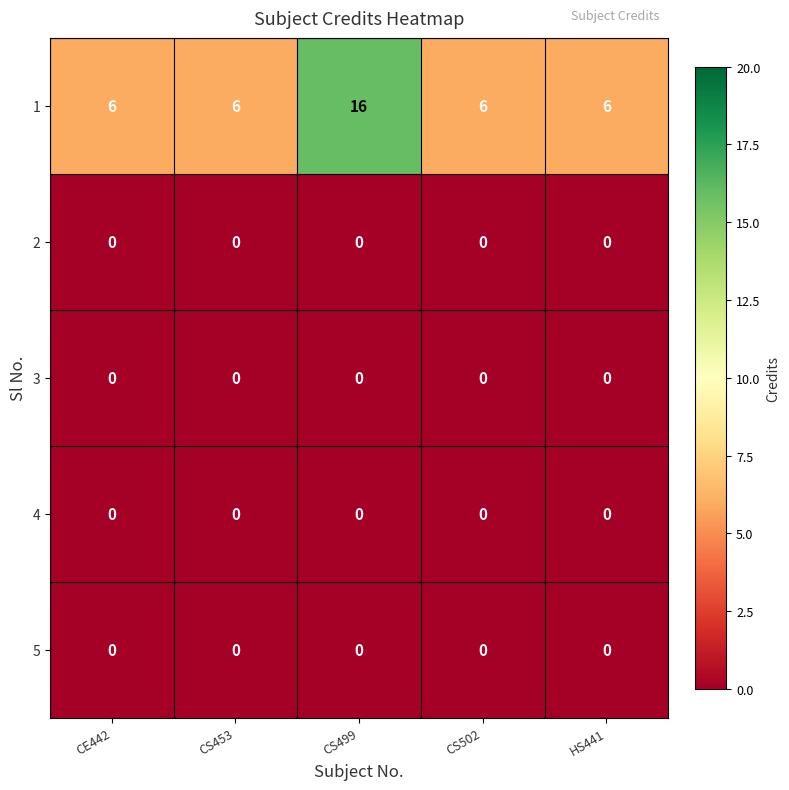

Is the value of 4 at CS499 greater than the value of 1 at CS499?

No